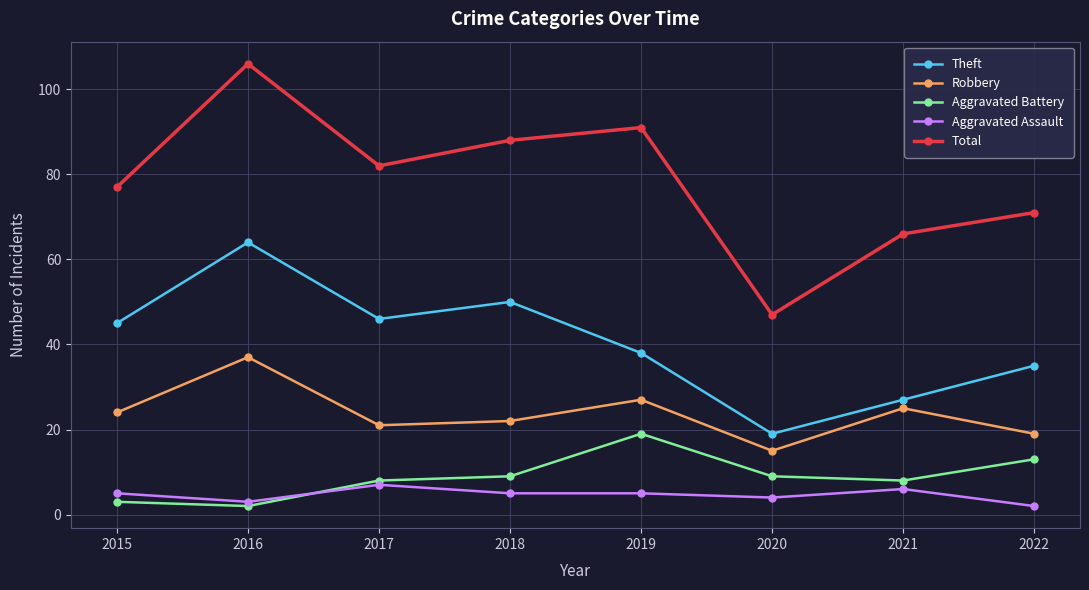

What is the sum of all Theft values?

324